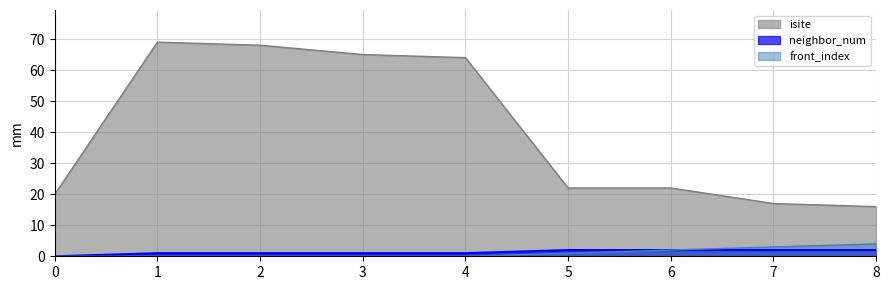

Between 5 and 0, which is larger?

5